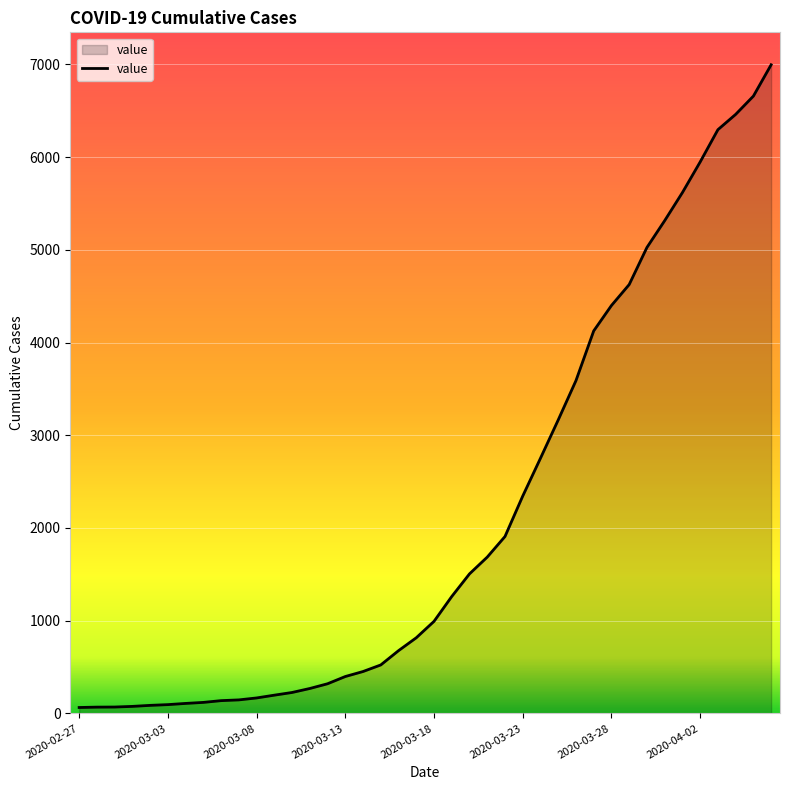

What is the greatest value displayed?

6995